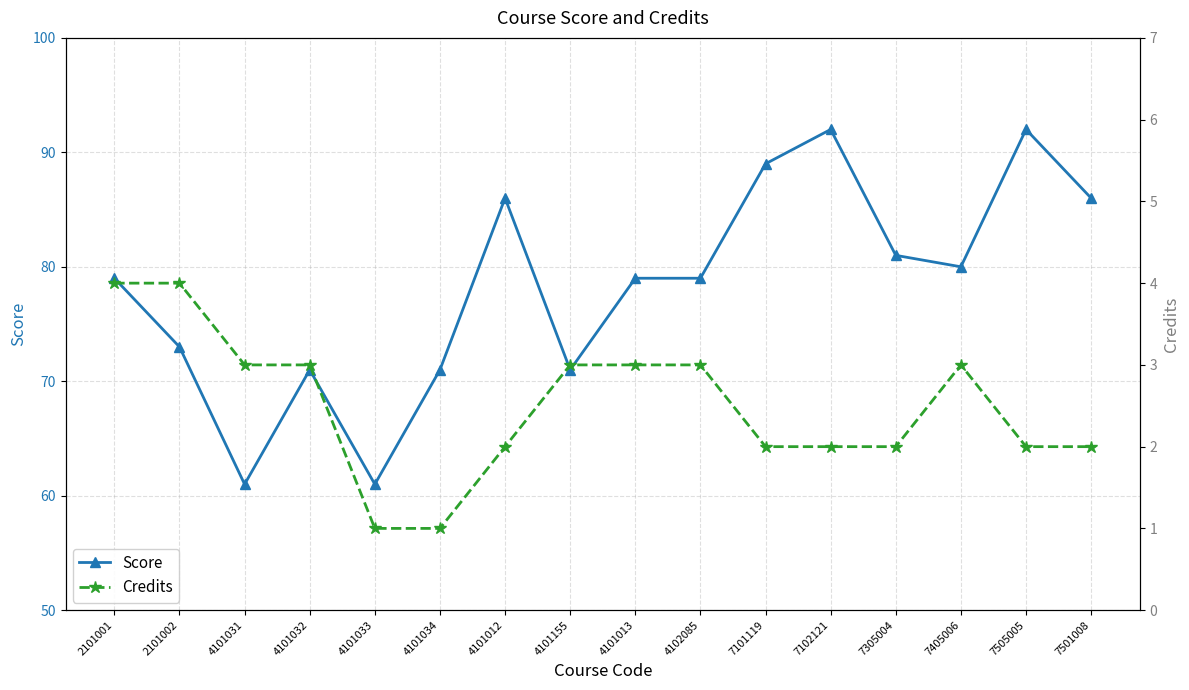

True or false: Credits and Score cross at least once.

False